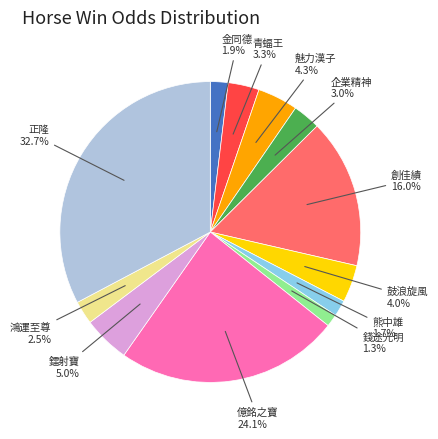

Is there any slice that represents more than half of the pie?

No